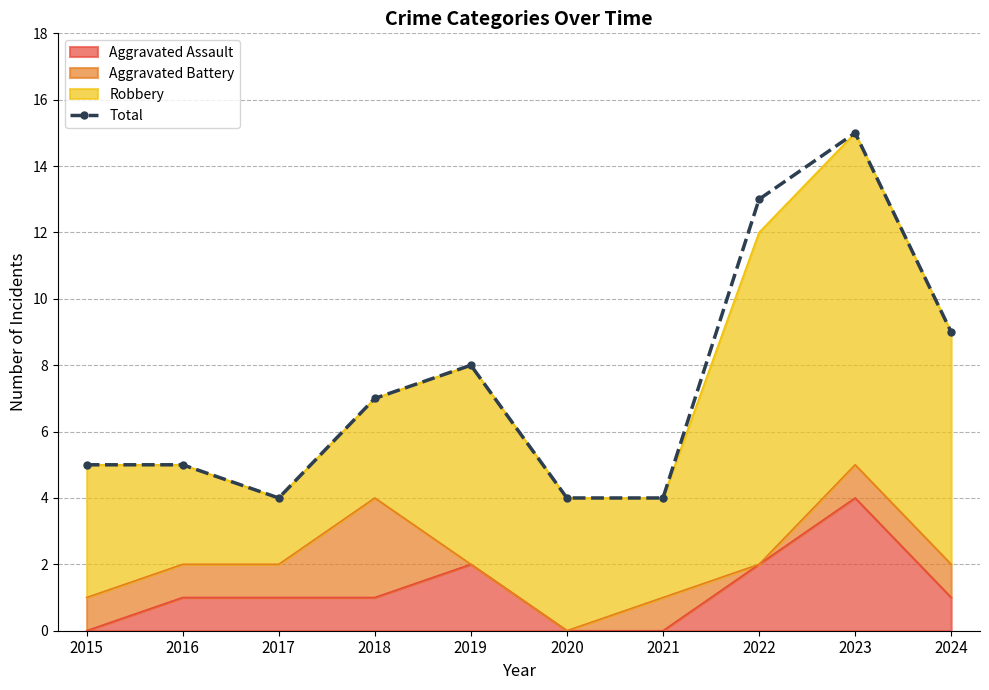

Which has a higher value, 2020 or 2016?

2016